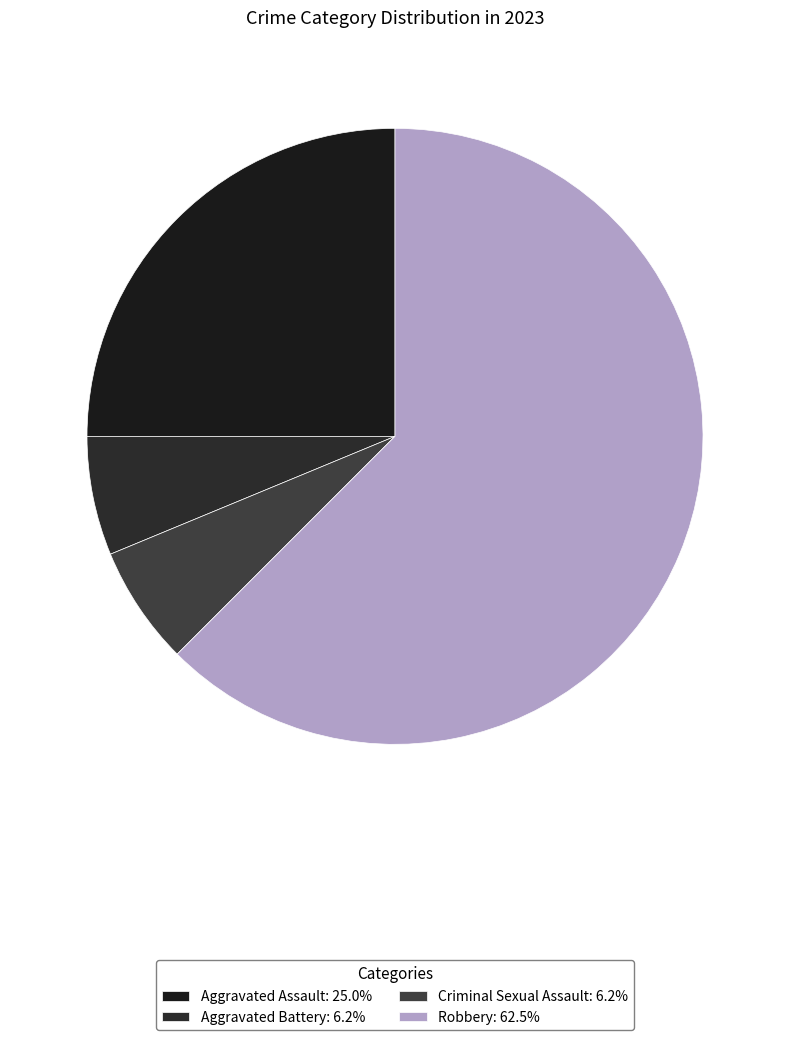

Does Robbery account for over 50% of the chart?

Yes